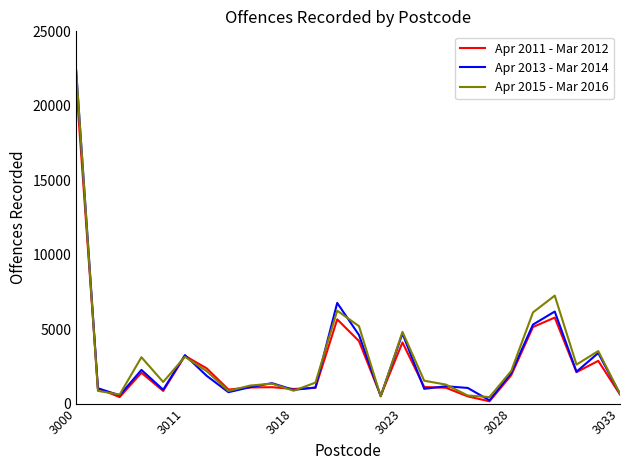

Which series has the largest range (max minus min)?

Apr 2013 - Mar 2014